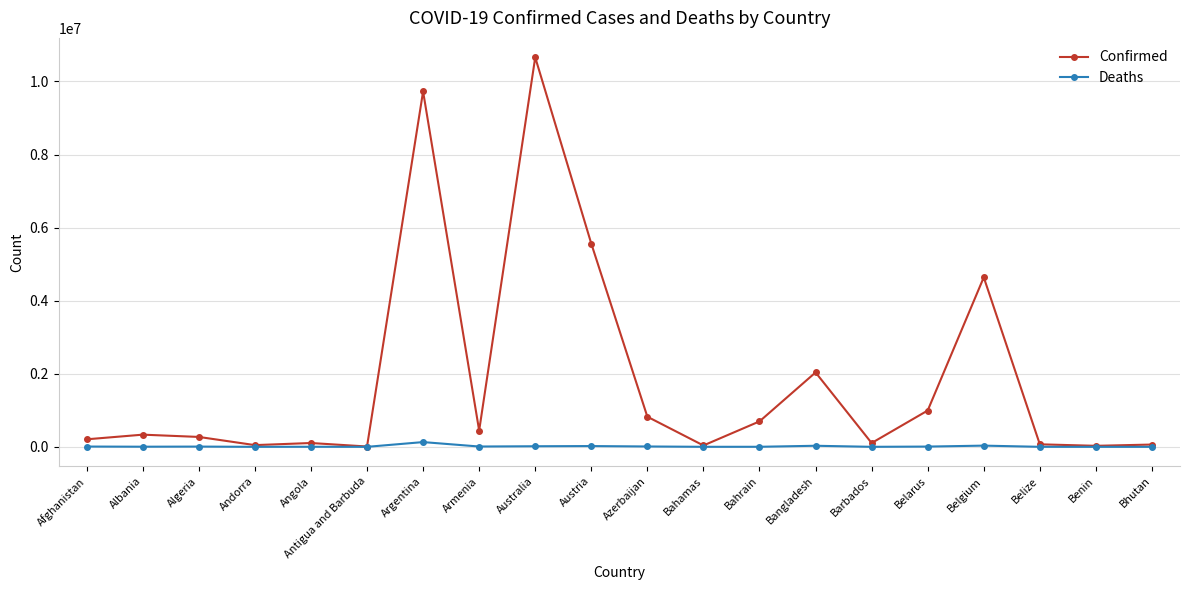

Which series changed the most between Bahrain and Bhutan?

Confirmed